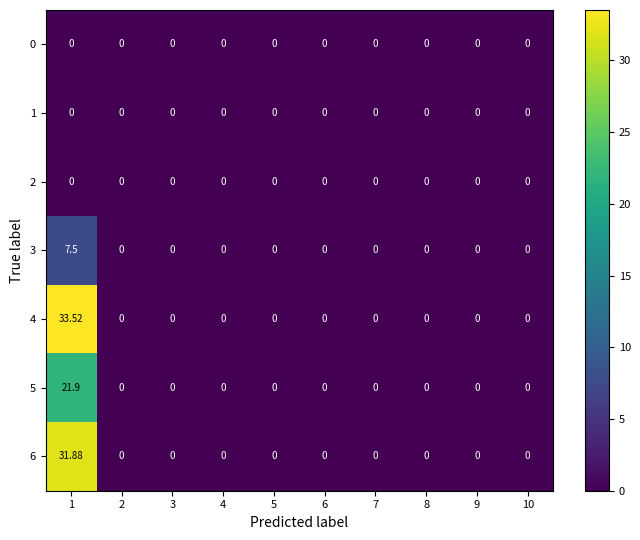

Reading left to right, transcribe all the data shown in this chart.

0: 1=0.0	2=0.0	3=0.0	4=0.0	5=0.0	6=0.0	7=0.0	8=0.0	9=0.0	10=0.0
1: 1=0.0	2=0.0	3=0.0	4=0.0	5=0.0	6=0.0	7=0.0	8=0.0	9=0.0	10=0.0
2: 1=0.0	2=0.0	3=0.0	4=0.0	5=0.0	6=0.0	7=0.0	8=0.0	9=0.0	10=0.0
3: 1=7.5	2=0.0	3=0.0	4=0.0	5=0.0	6=0.0	7=0.0	8=0.0	9=0.0	10=0.0
4: 1=33.5	2=0.0	3=0.0	4=0.0	5=0.0	6=0.0	7=0.0	8=0.0	9=0.0	10=0.0
5: 1=21.9	2=0.0	3=0.0	4=0.0	5=0.0	6=0.0	7=0.0	8=0.0	9=0.0	10=0.0
6: 1=31.9	2=0.0	3=0.0	4=0.0	5=0.0	6=0.0	7=0.0	8=0.0	9=0.0	10=0.0